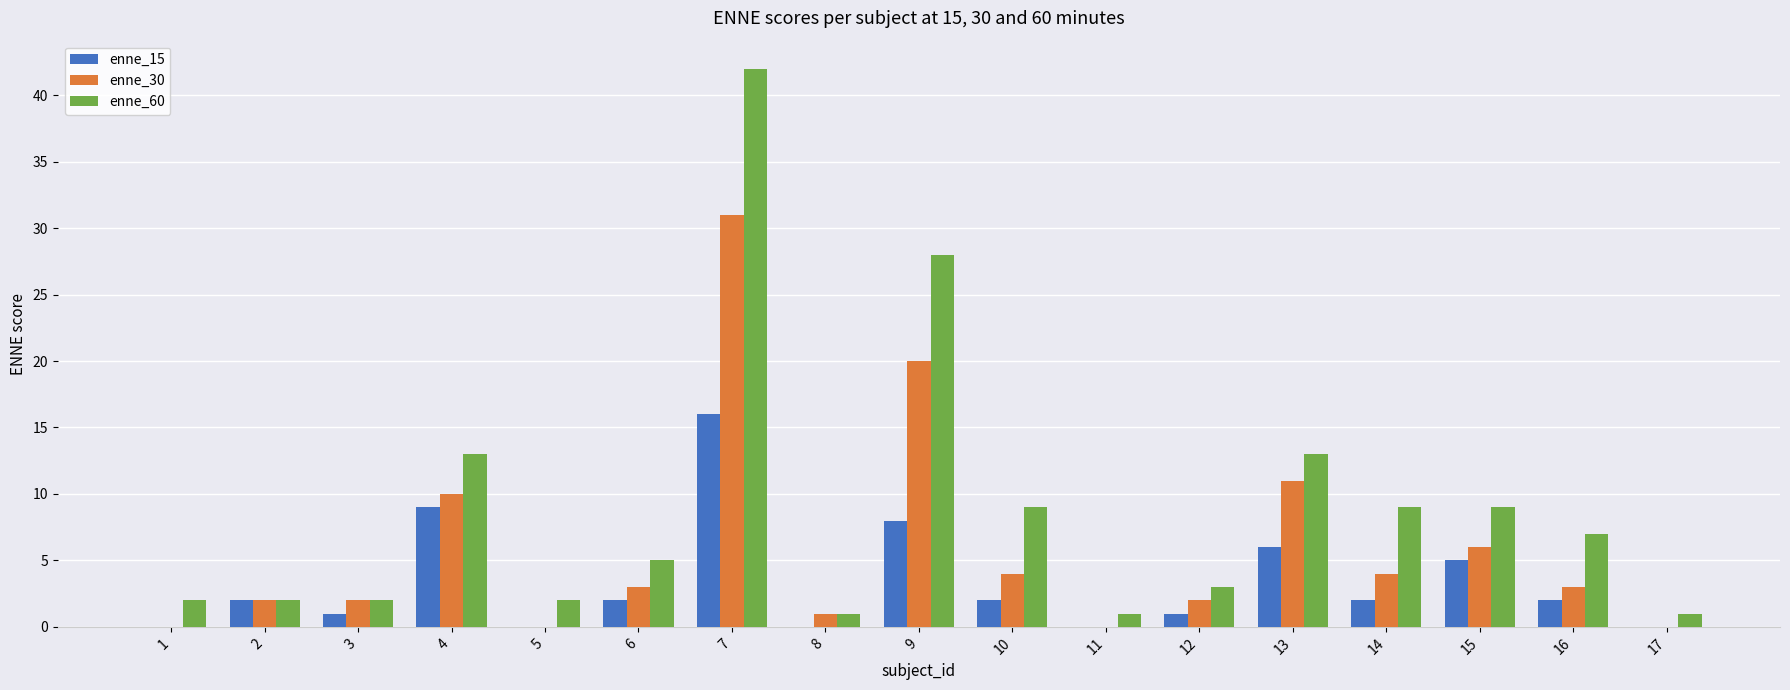

What is the average value of the enne_15 series?

3